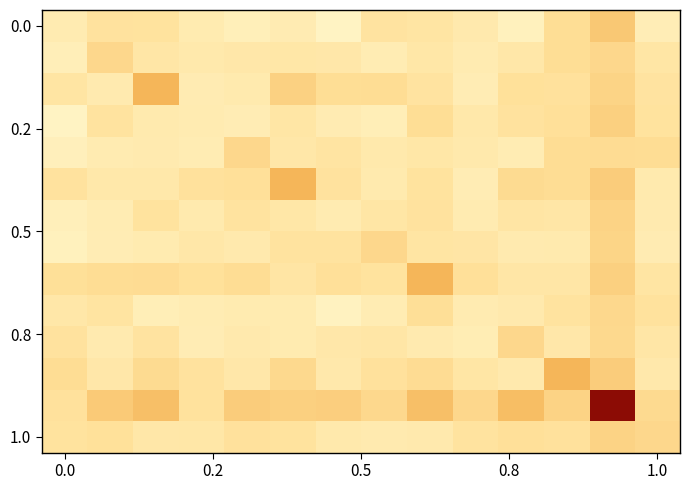

At how many categories does at least one series exceed 0?

14